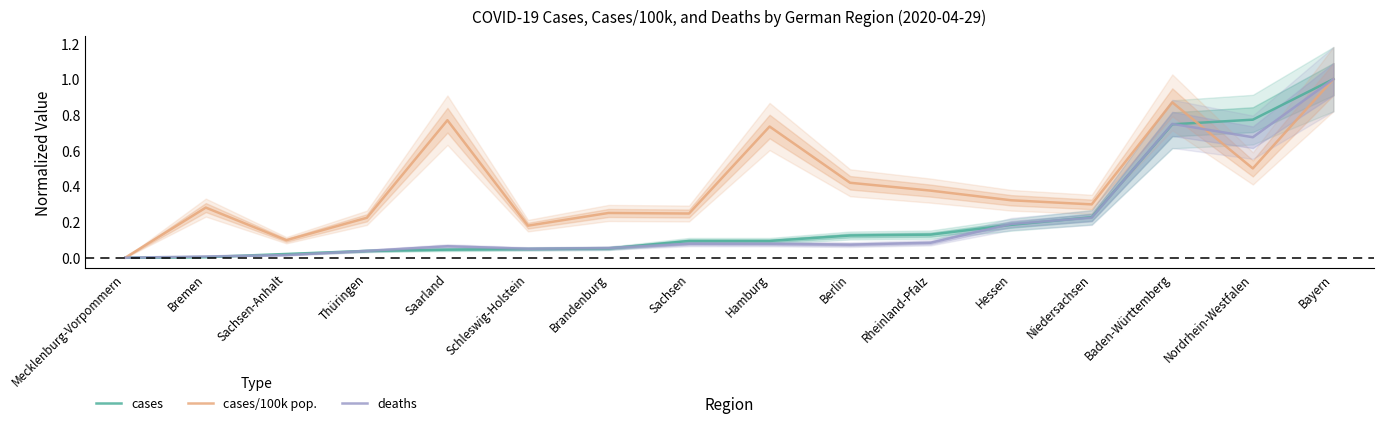

Where is the first local maximum for cases/100k pop.?

Bremen